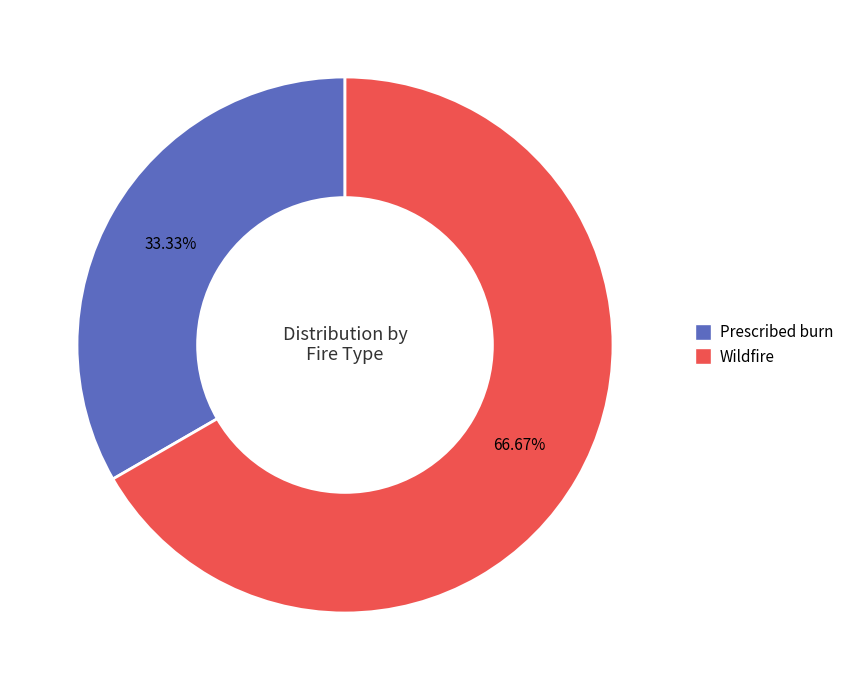

To the nearest percent, what portion does Prescribed burn represent?

33%